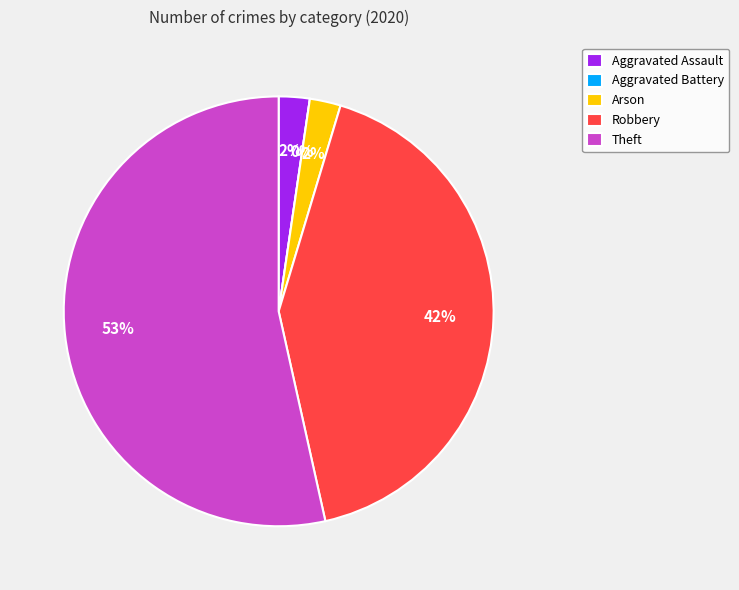

Which slice is the smallest?

Aggravated Battery